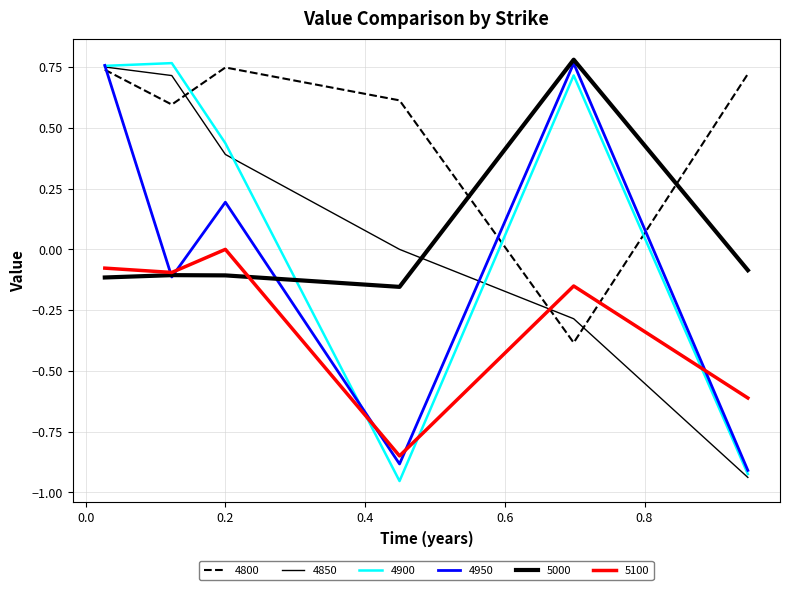

How many interior local valleys does the 4900 series have?

1